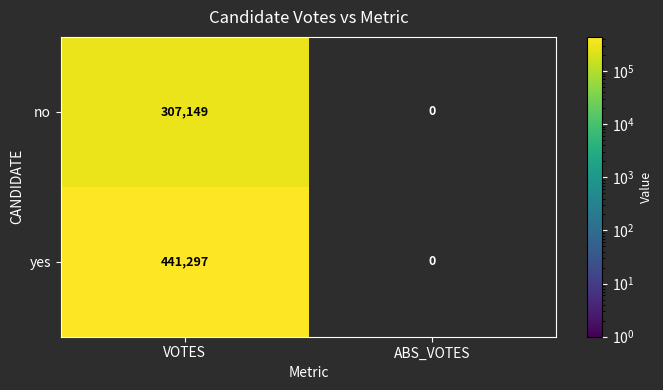

Is the value of no at VOTES greater than the value of yes at VOTES?

No